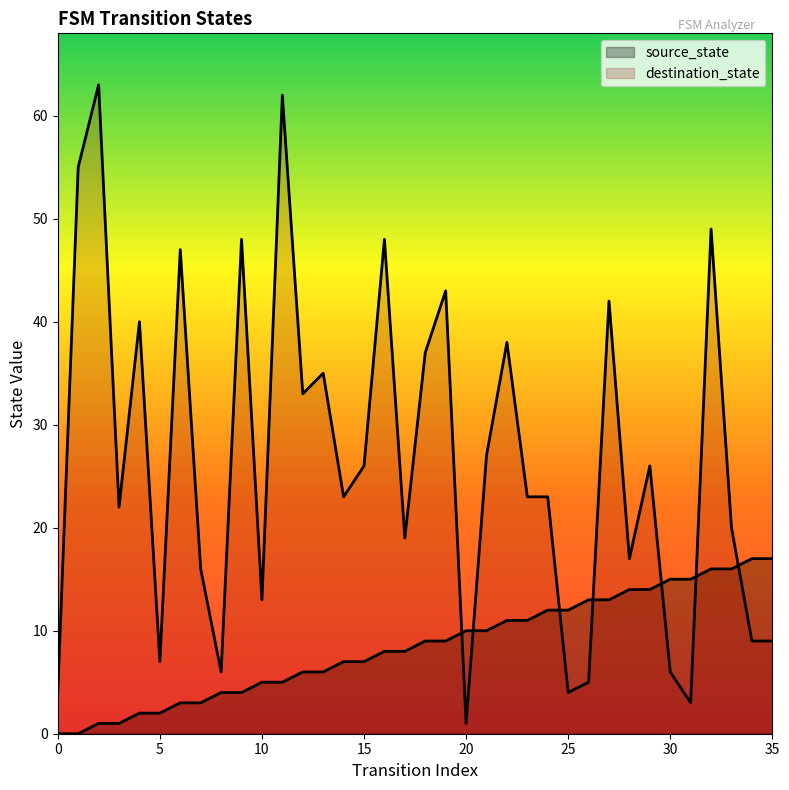

What is the value of the destination_state point at the 20th from the left?

43